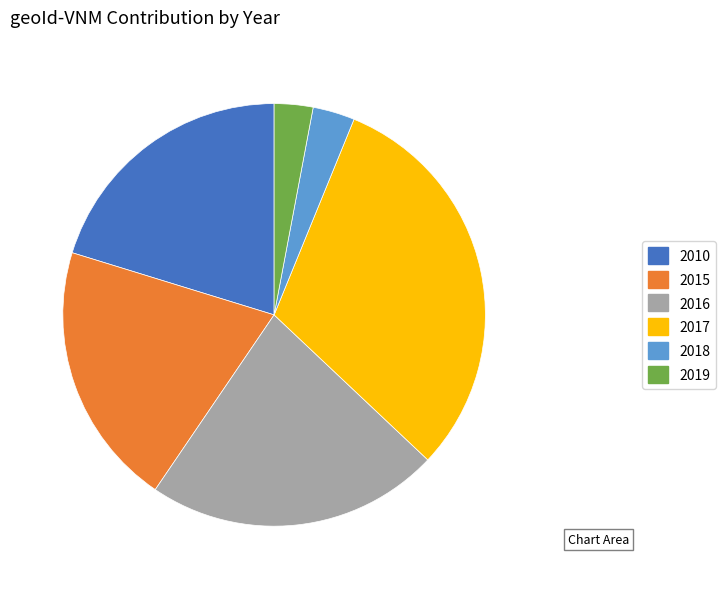

Which slice is the largest?

2017